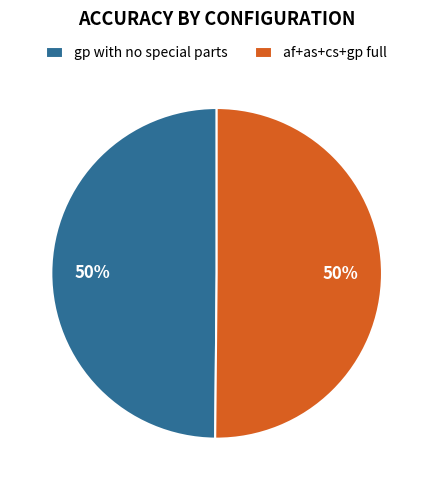

To the nearest percent, what is the combined percentage of af+as+cs+gp full and gp with no special parts?

100%